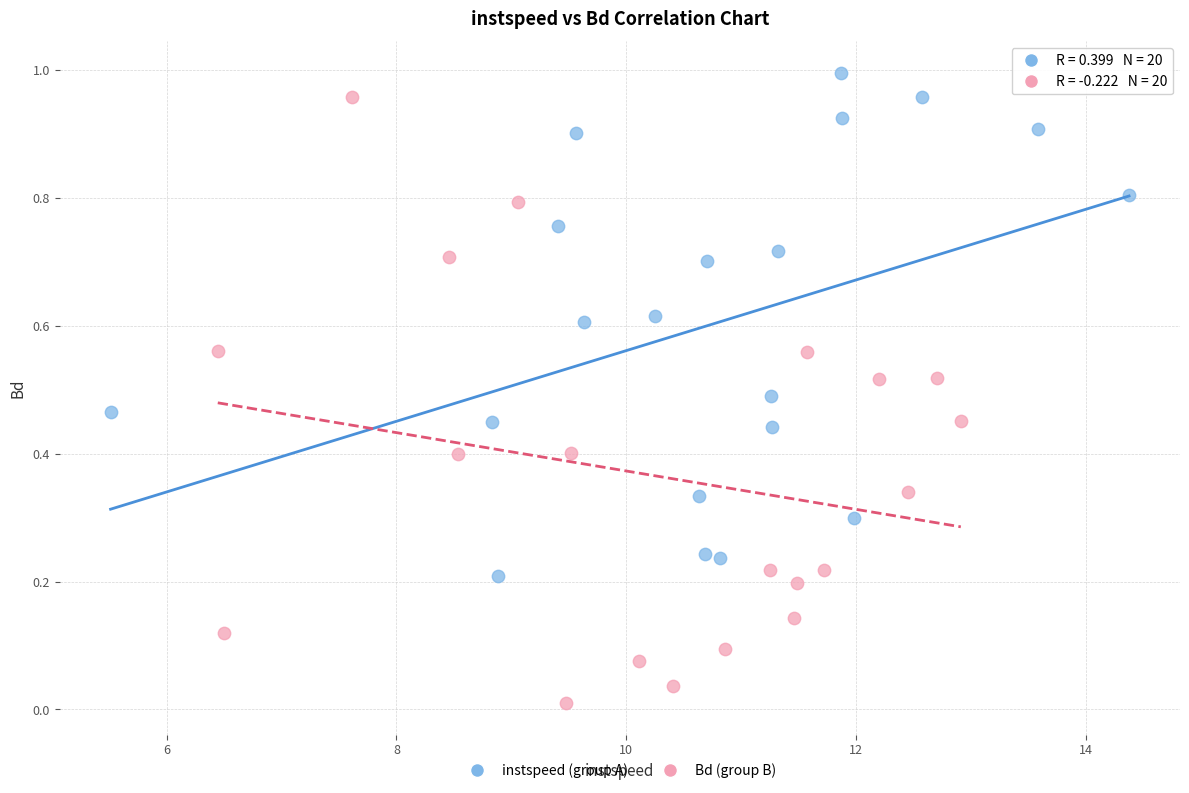

Which series has the widest spread of Y values?

Bd (group B)